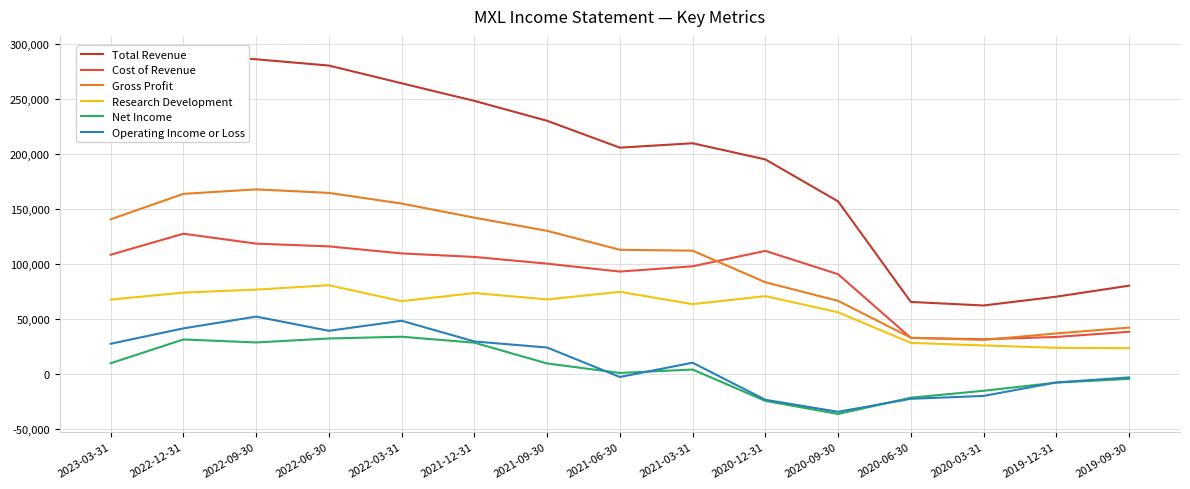

What is the lowest value of the Operating Income or Loss series?

-34600